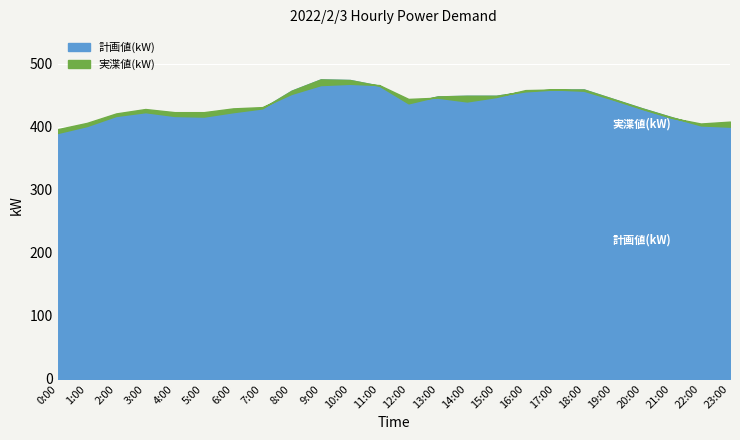

What is the sum of all 計画値(kW) values?

10434